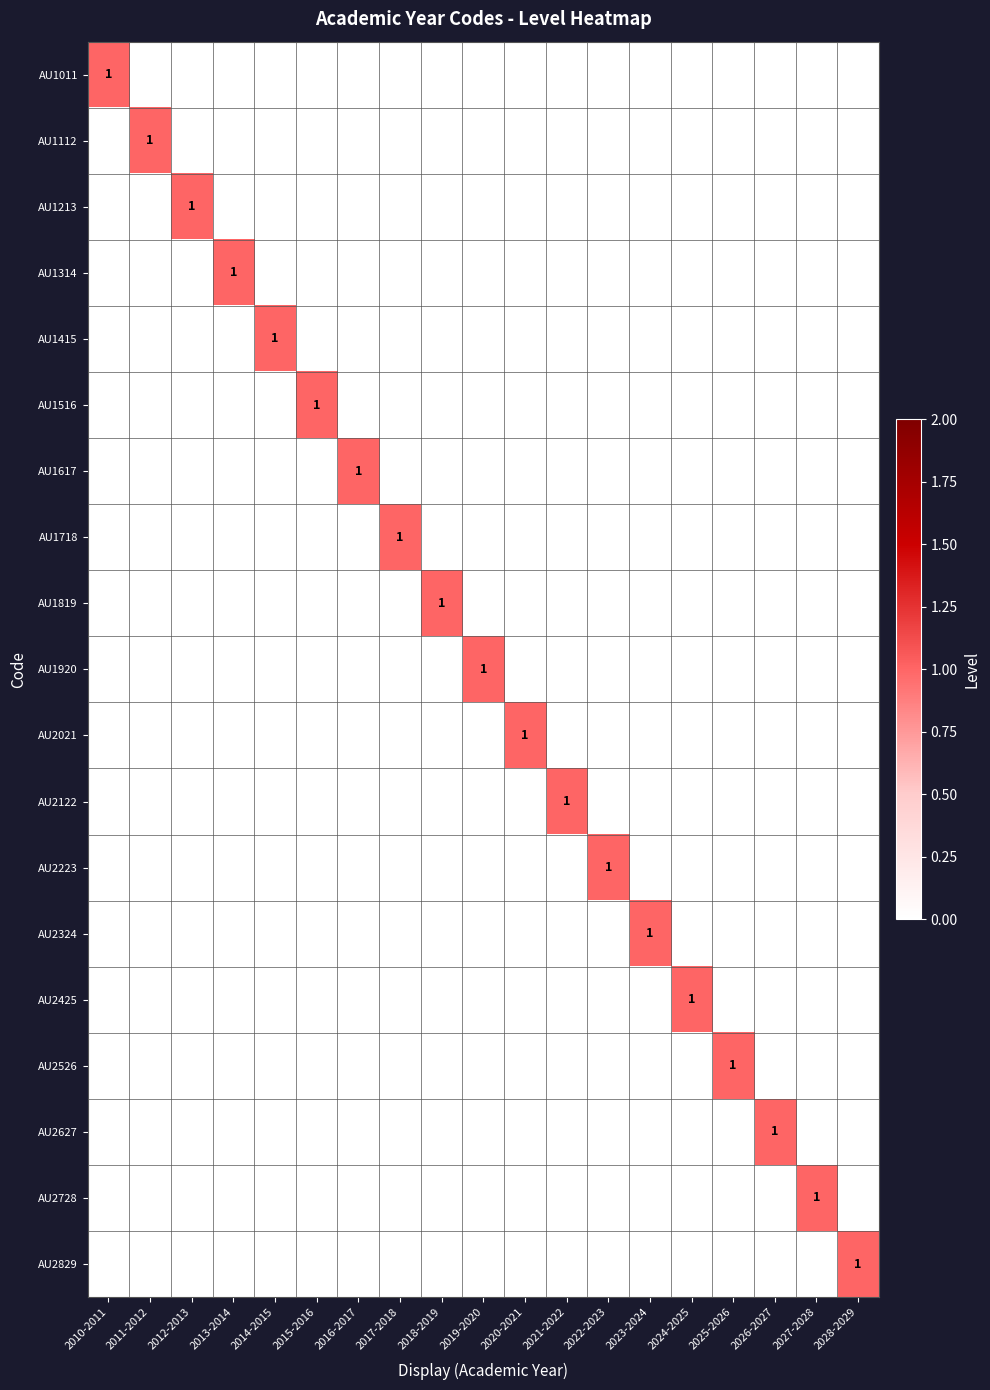

Is it true that AU1718 equals 1 at 2017-2018?

True